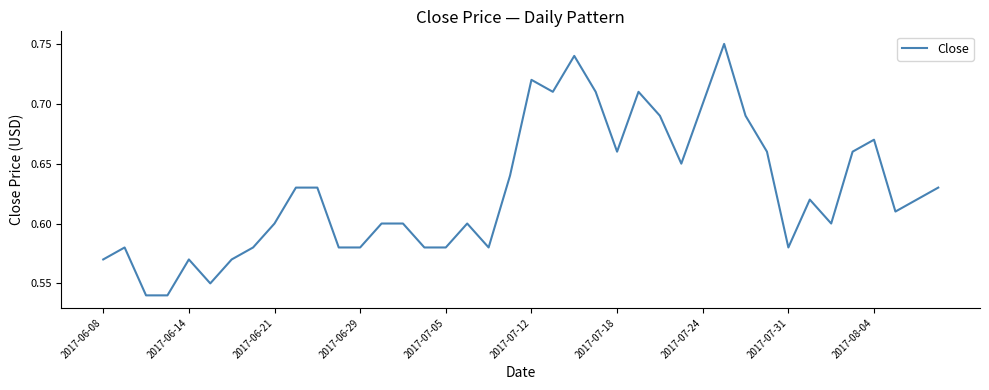

How many lines are shown in the chart?

1